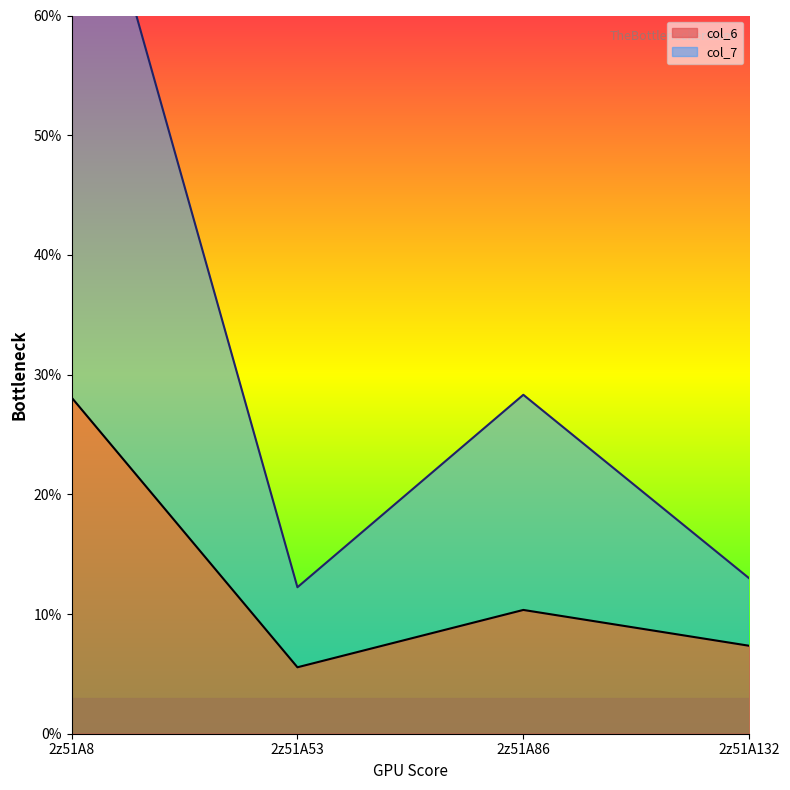

Reading left to right, extract all data points from this chart.

col_6: 28.1	5.6	10.3	7.3
col_7: 79.2	12.2	28.3	13.0